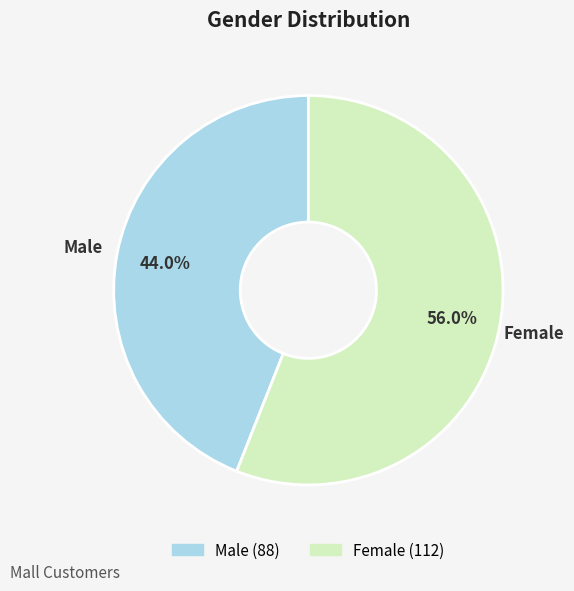

To the nearest percent, what percentage of the pie is Male?

44%